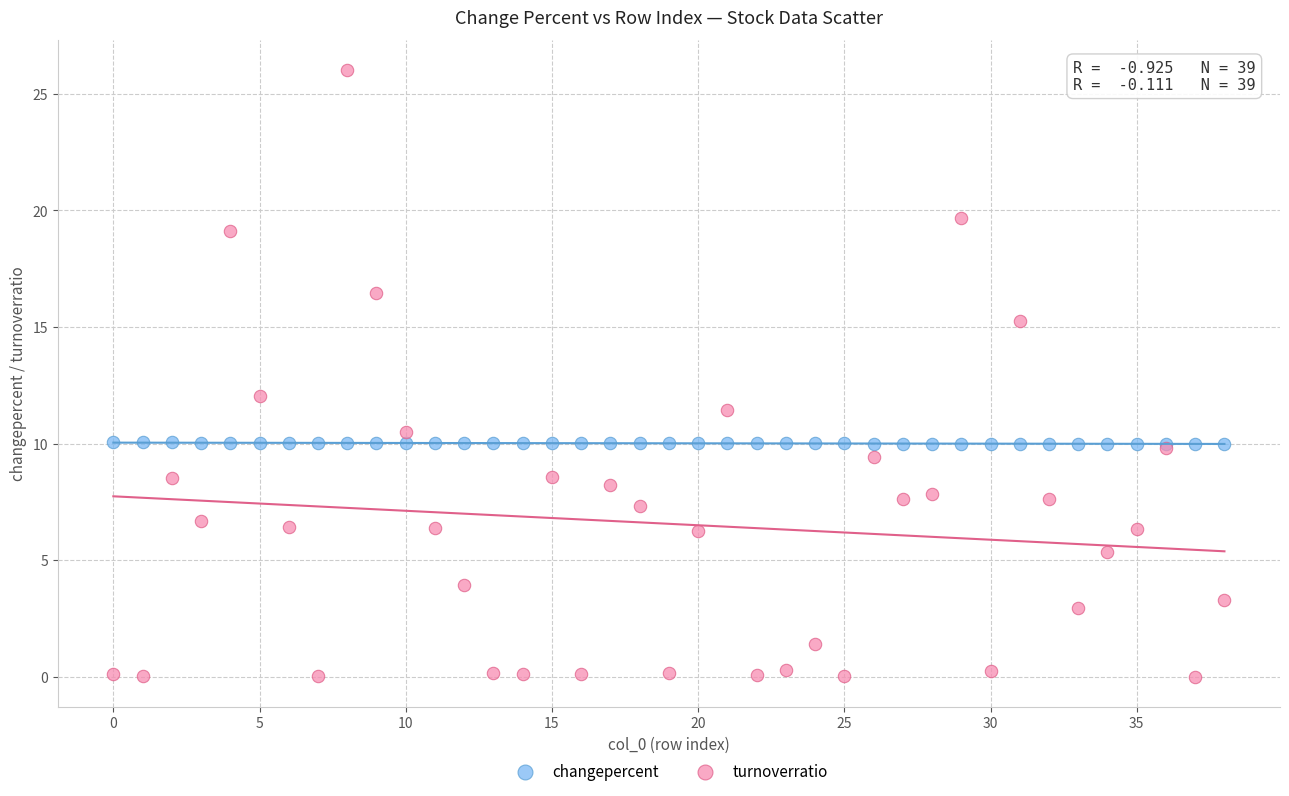

Which series reaches the maximum Y coordinate?

turnoverratio